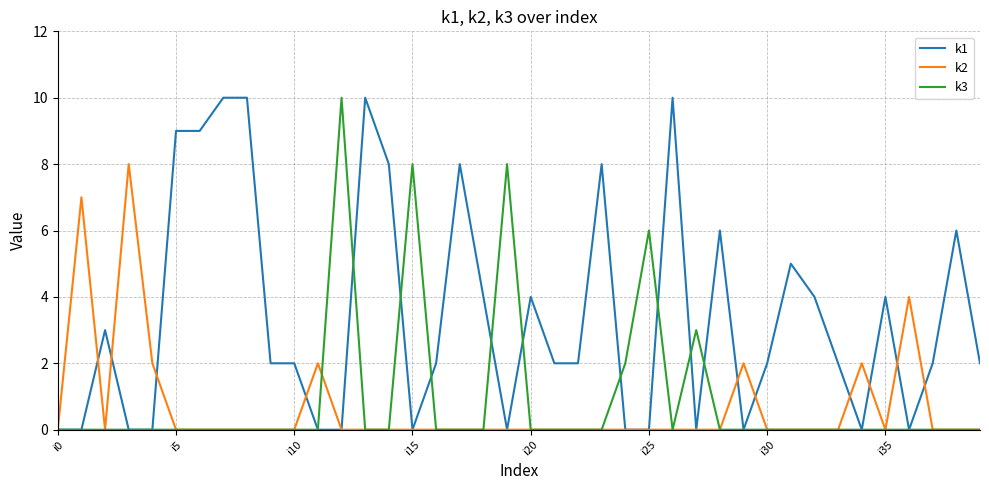

Which series has the largest total across all categories?

k1